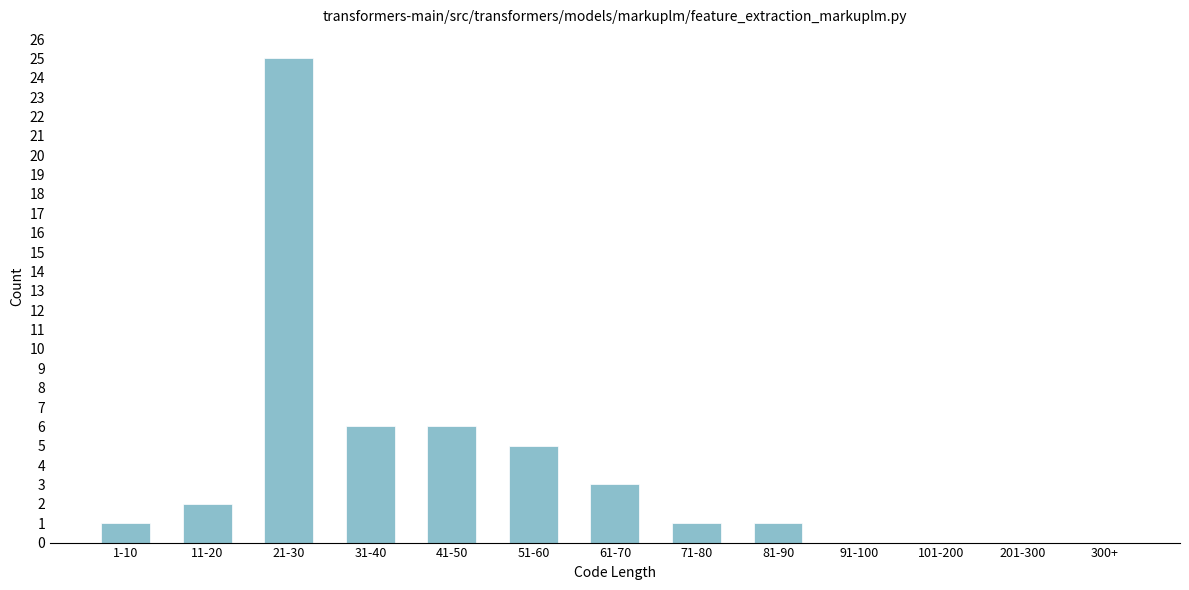

Reading right to left, what are all the values shown in this chart?

300+=0	201-300=0	101-200=0	91-100=0	81-90=1	71-80=1	61-70=3	51-60=5	41-50=6	31-40=6	21-30=25	11-20=2	1-10=1